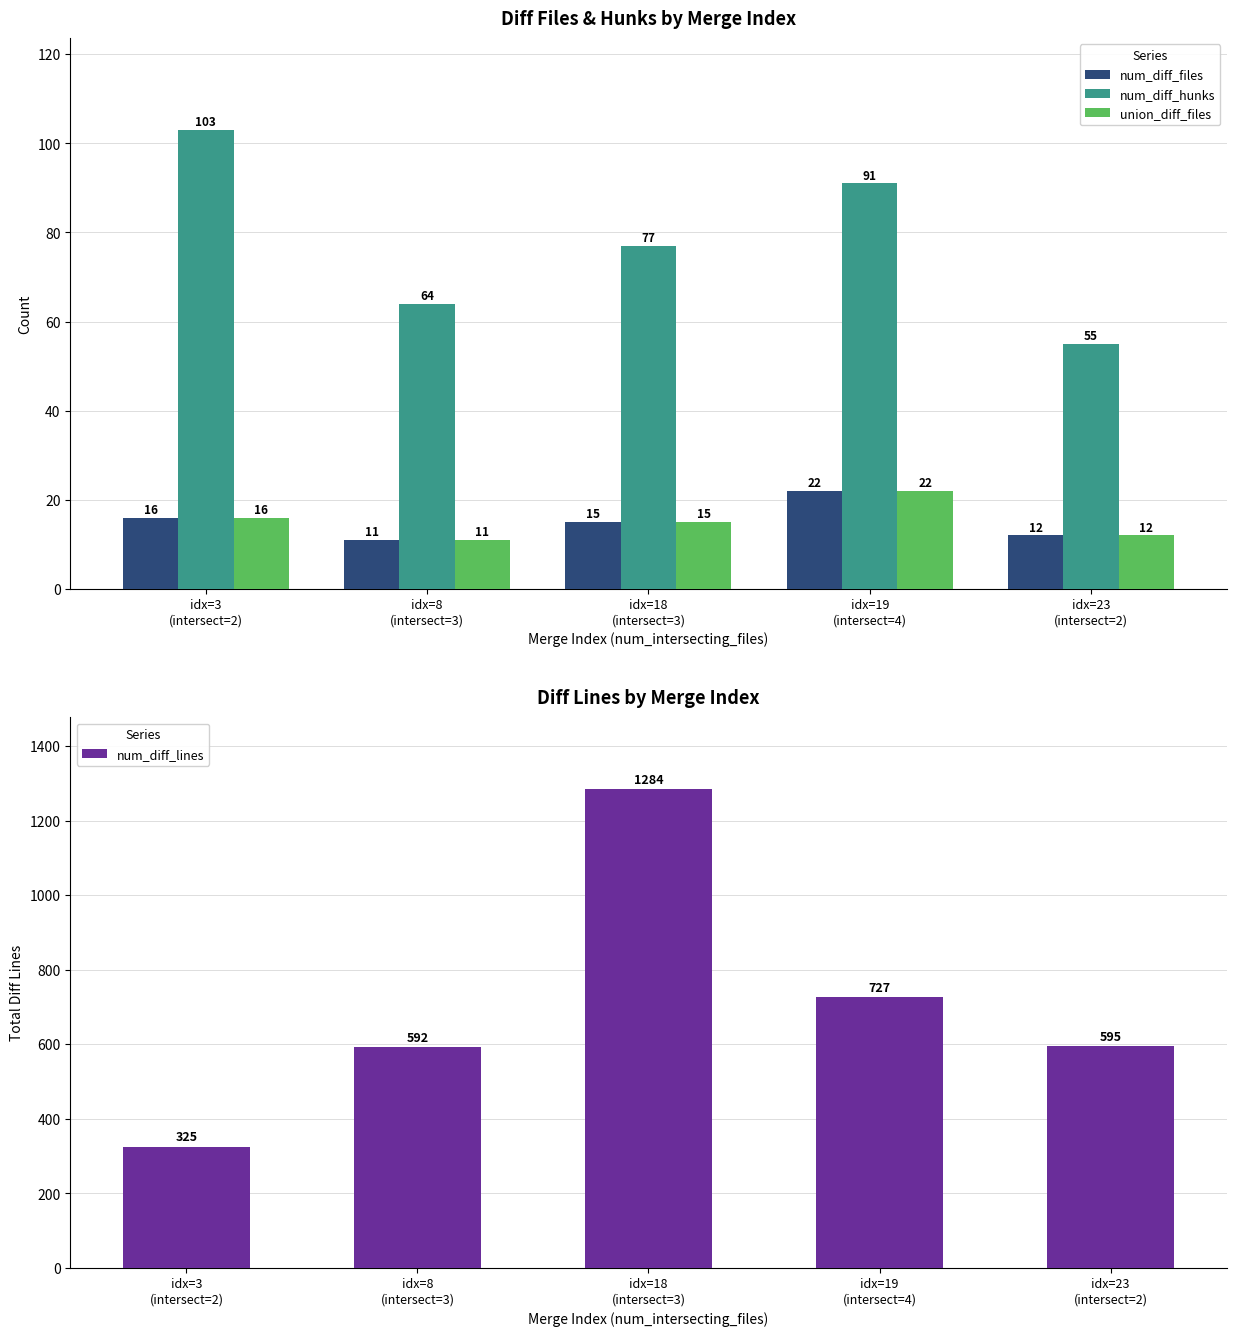

The value of num_diff_files at idx=18
(intersect=3) is 26. True or false?

False